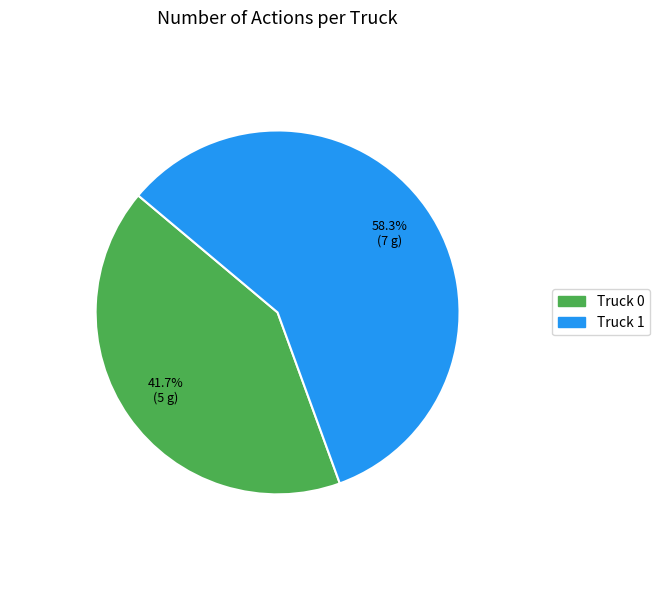

To the nearest percent, what portion does Truck 1 represent?

58%